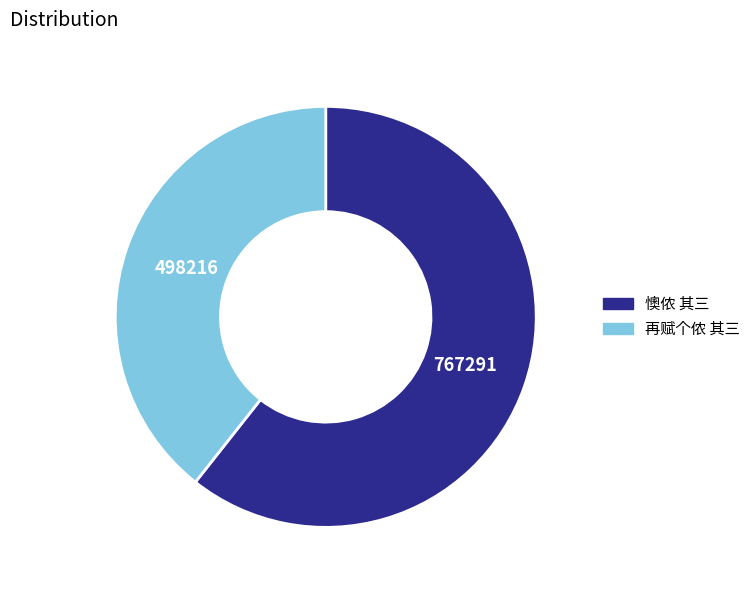

Which category accounts for the majority?

懊侬 其三